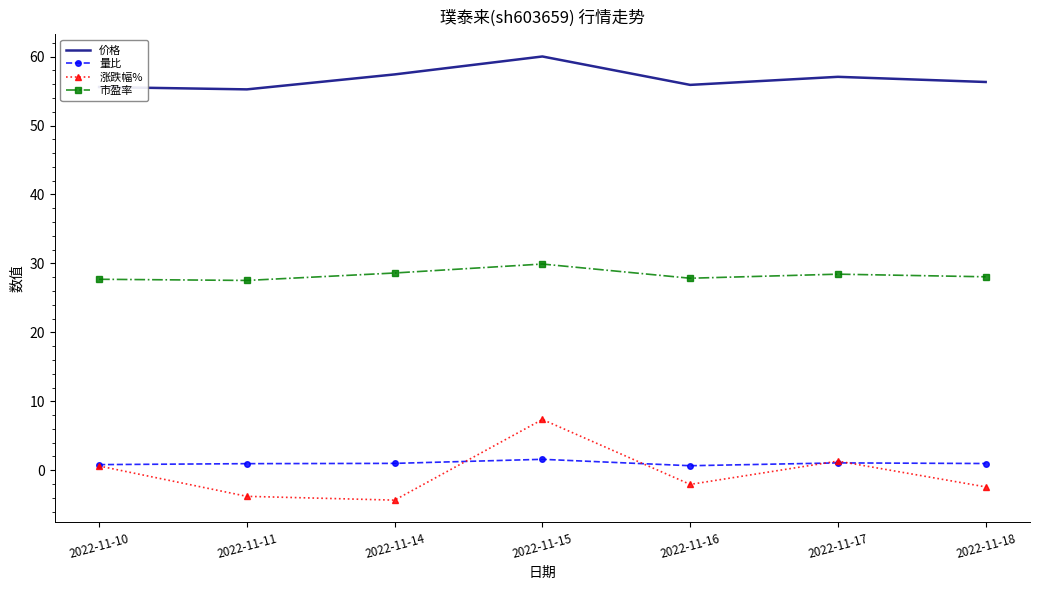

Between 2022-11-16 and 2022-11-17, which series saw the biggest shift?

涨跌幅%